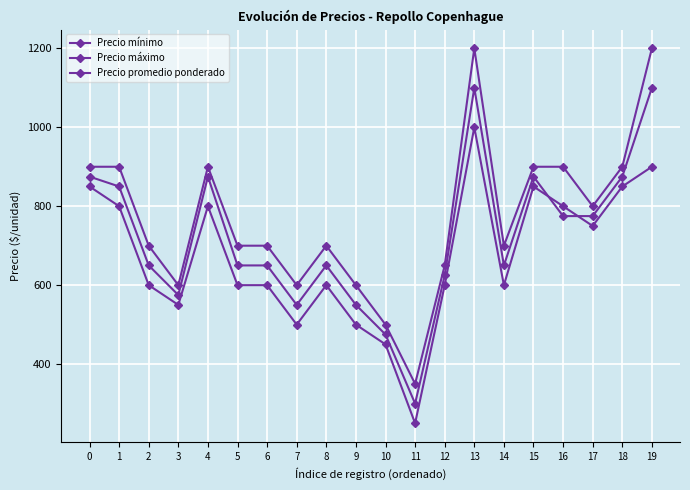

At which category is the sum across all series the highest?

13